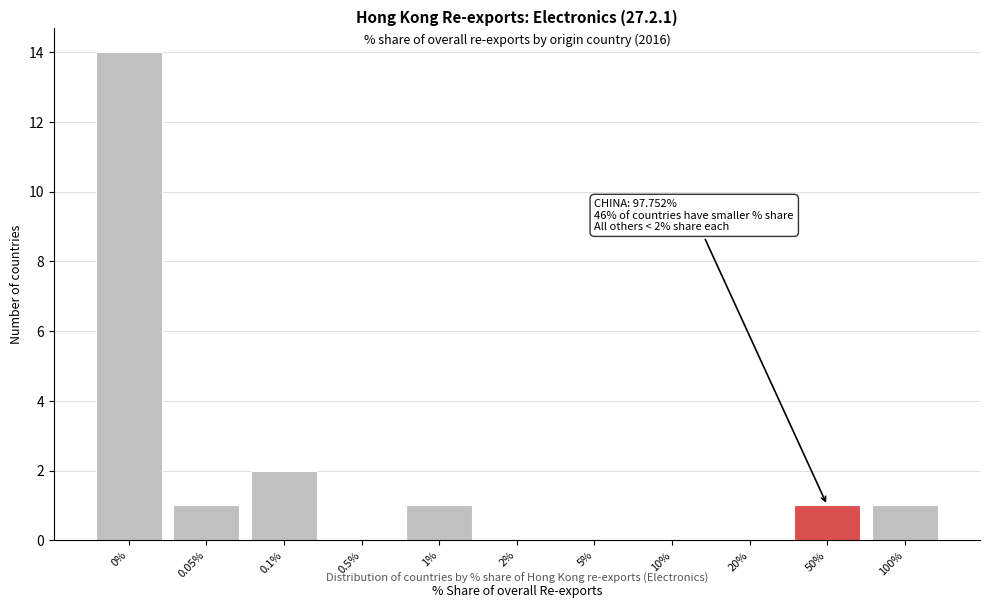

Reading left to right, extract all data points from this chart.

0%=14	0.05%=1	0.1%=2	0.5%=0	1%=1	2%=0	5%=0	10%=0	20%=0	50%=1	100%=1